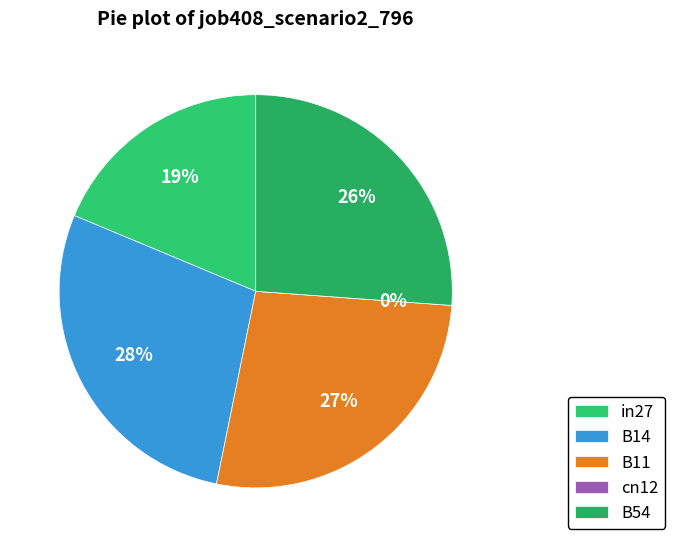

Count the number of slices in the pie.

5